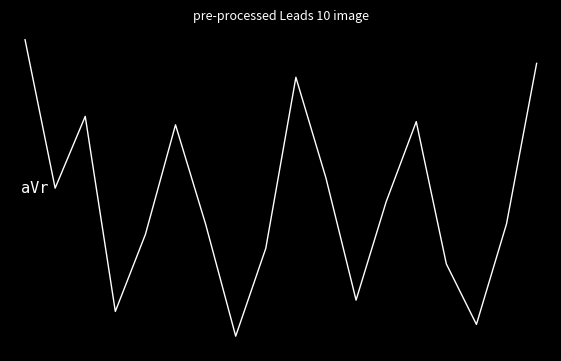

Does the chart display data point markers on the line(s)?

No